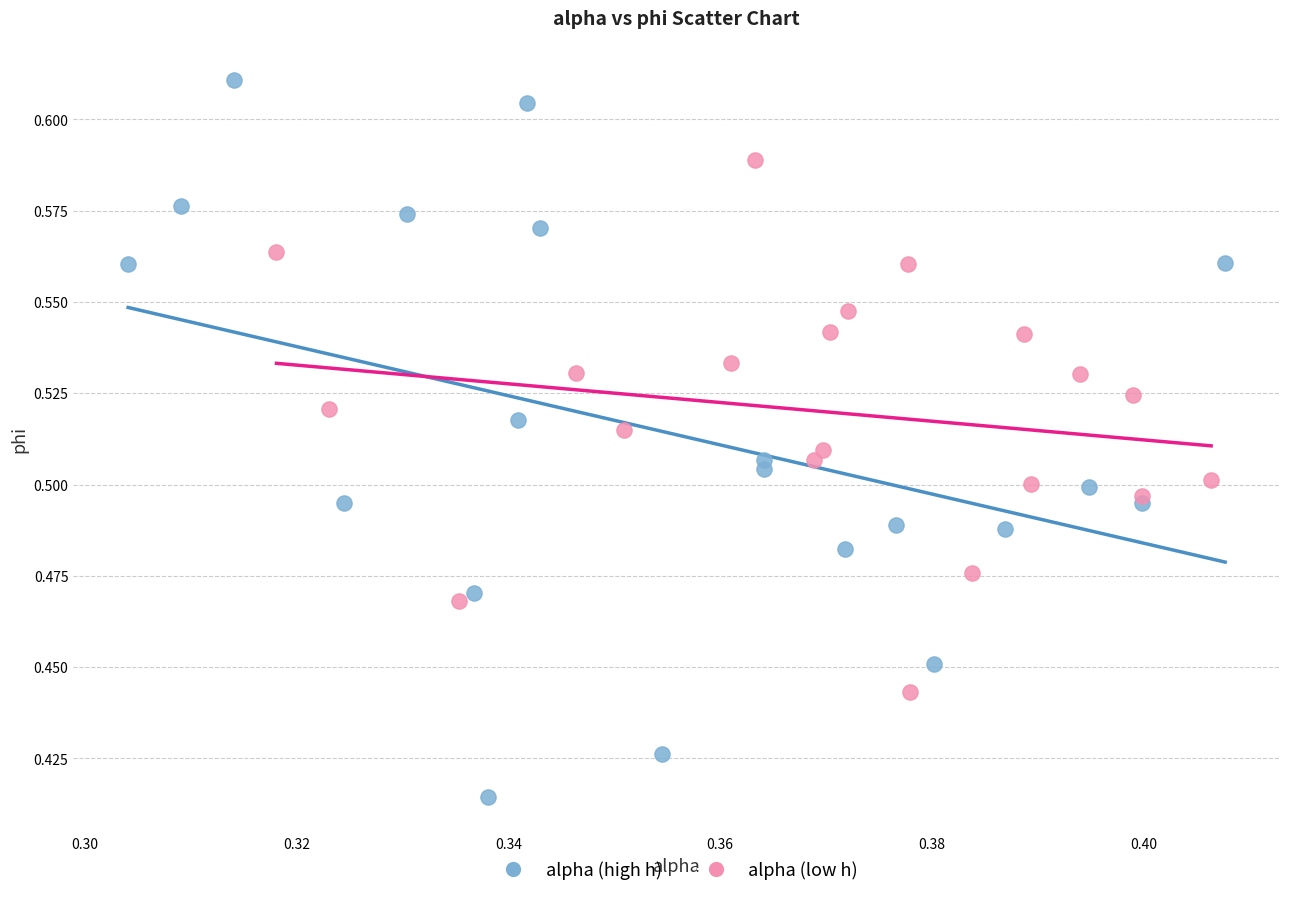

Which series contains the lowest Y value?

alpha (high h)